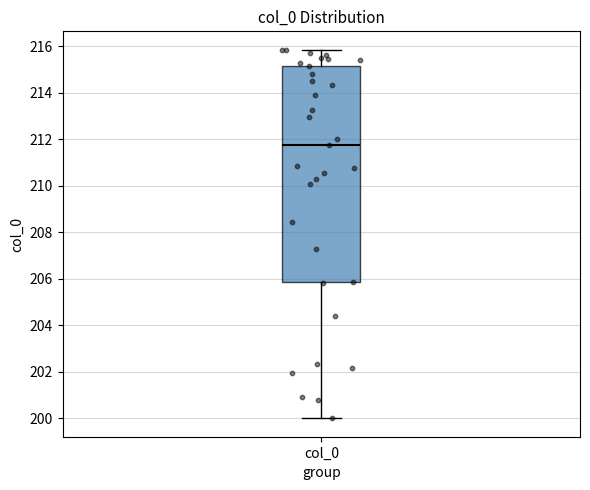

Transcribe this box plot: give where the median line is, the range the box spans, and where the two whiskers end, as read against the y-axis. The values are not printed on the chart, so give them approximately, as read against the axis.

median 211.8, box 205.8 to 215.2, whiskers 200.0 to 215.8